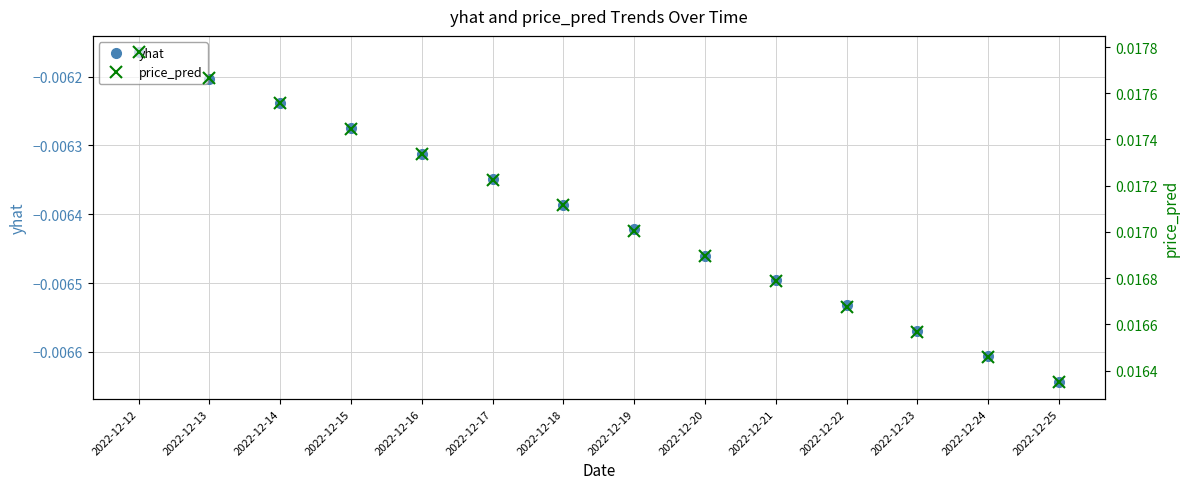

True or false: yhat and price_pred intersect in this chart.

False